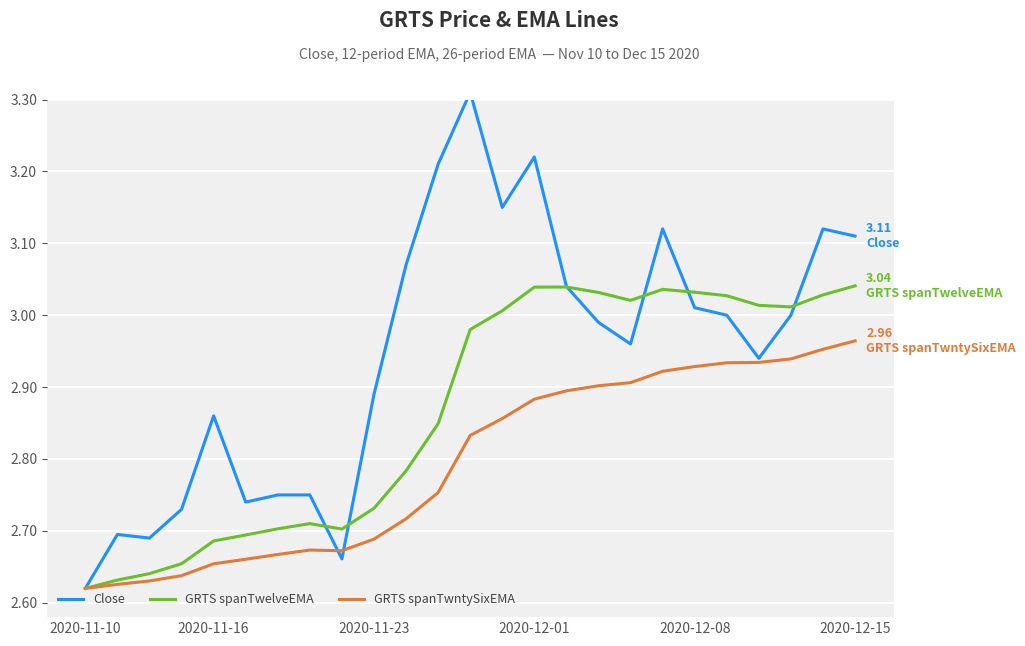

In GRTS spanTwntySixEMA, how many points are lower than both neighbors (excluding endpoints)?

1